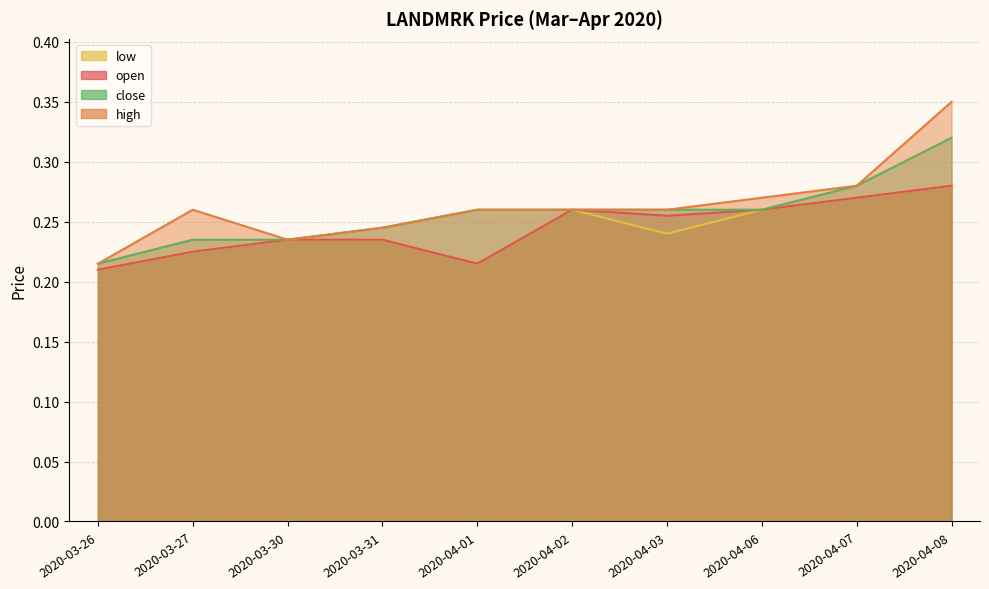

Which category has the lowest value across all series?

2020-03-26